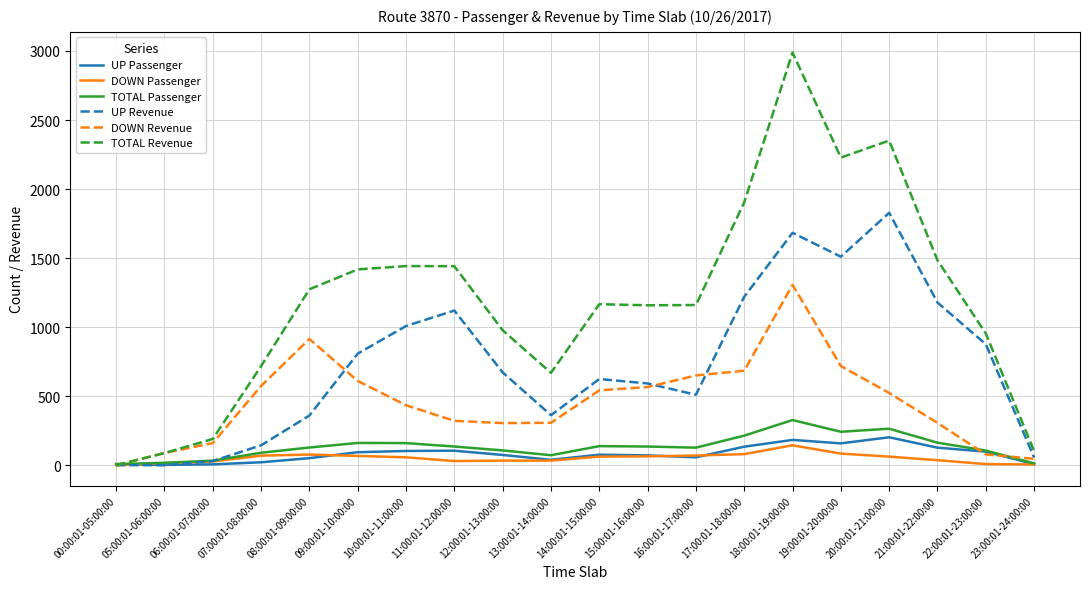

What is the difference between the DOWN Revenue values at 21:00:01-22:00:00 and 14:00:01-15:00:00?

236